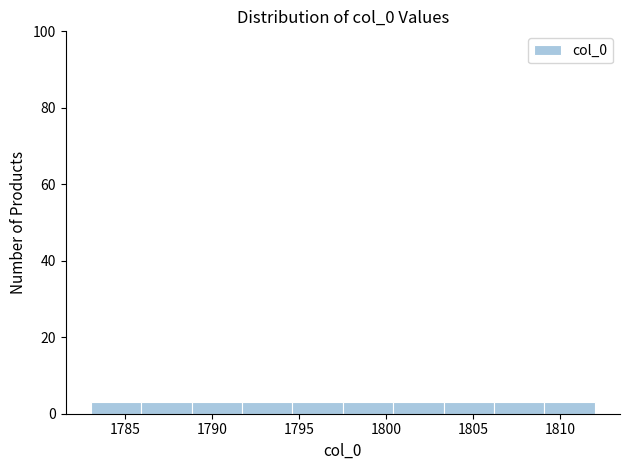

Reading left to right, transcribe this chart: for each bar, give the range it covers on the x-axis and its height. Neither the bar edges nor the heights are printed on the chart, so give them approximately, as read against the axes.

1783.0 to 1785.9: 4
1785.9 to 1788.8: 4
1788.8 to 1791.7: 4
1791.7 to 1794.6: 4
1794.6 to 1797.5: 4
1797.5 to 1800.4: 4
1800.4 to 1803.3: 4
1803.3 to 1806.2: 4
1806.2 to 1809.1: 4
1809.1 to 1812.0: 4